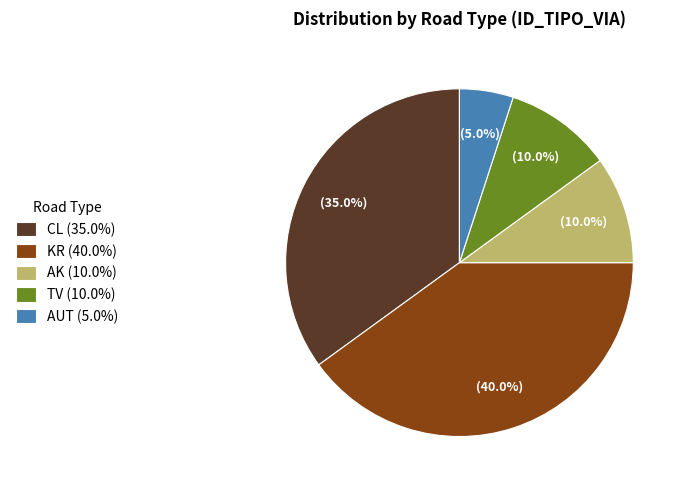

Between KR (40.0%) and CL (35.0%), which is larger?

KR (40.0%)